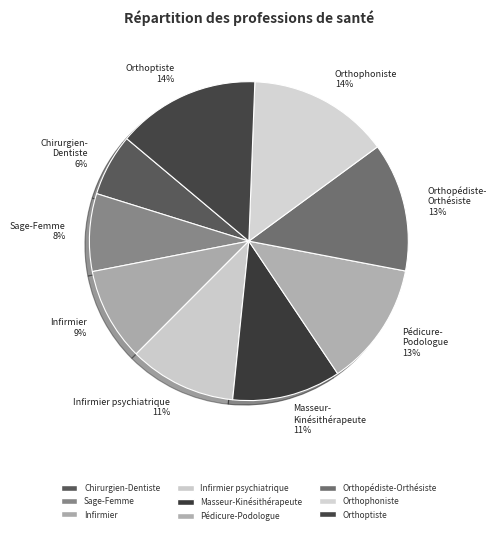

To the nearest percent, what is the difference between the Infirmier psychiatrique and Sage-Femme slice percentages?

3%